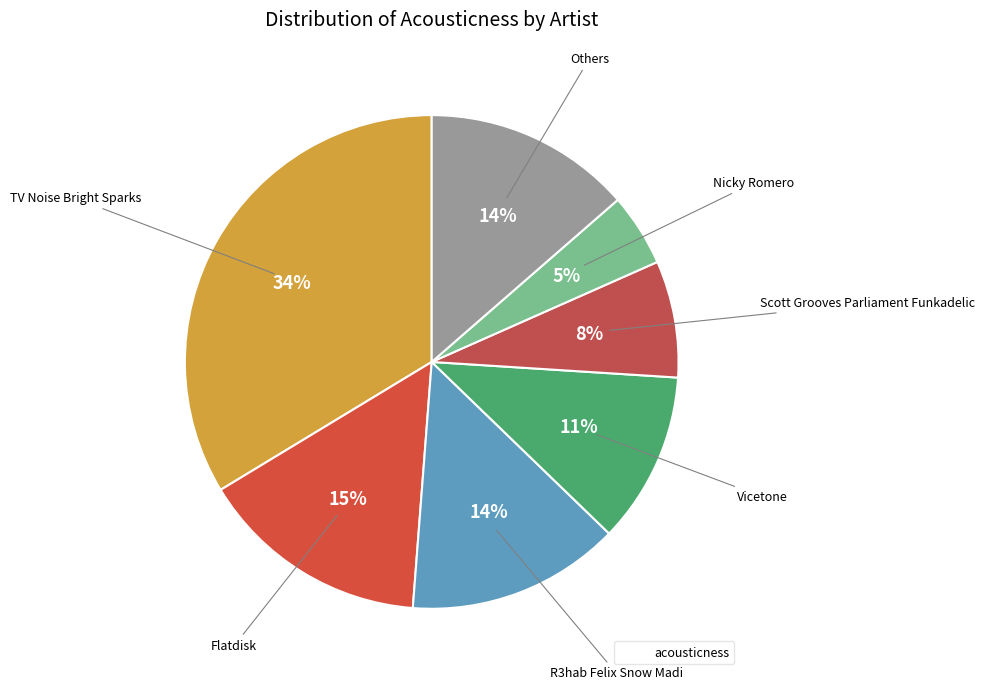

Count the number of slices in the pie.

7